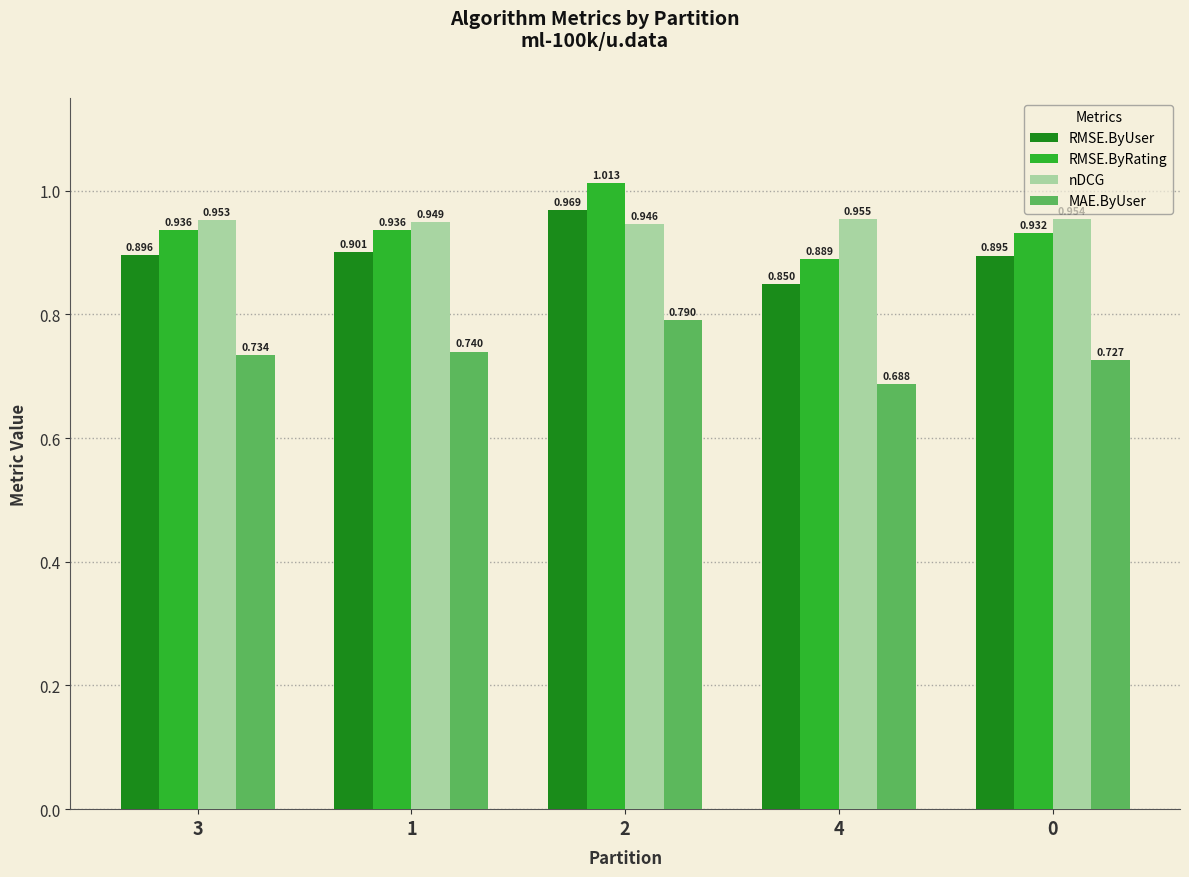

The RMSE.ByRating series shows 0.3 at 4. True or false?

False